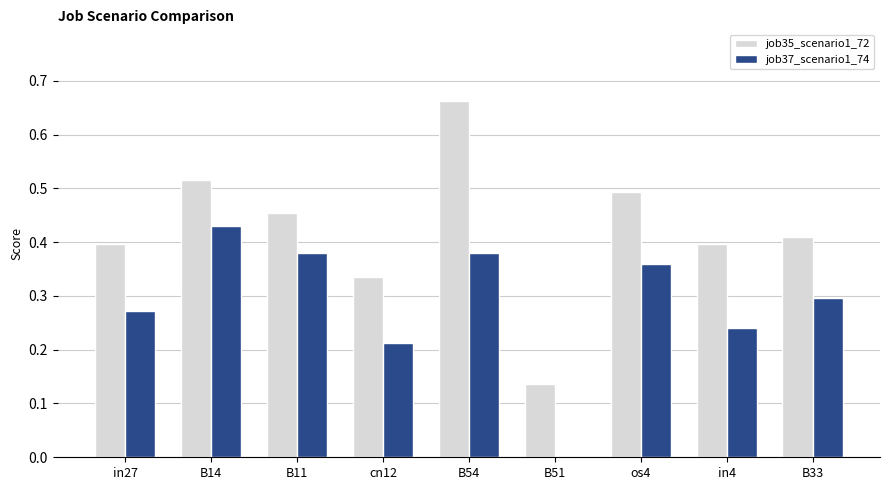

What is the sum of all job37_scenario1_74 values?

2.6